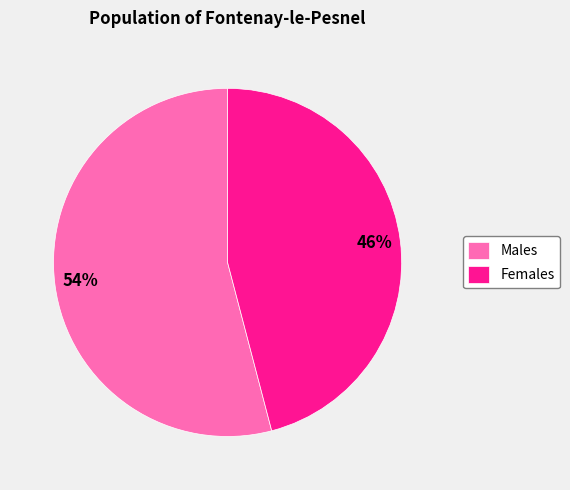

To the nearest percent, what is the average slice percentage?

50%